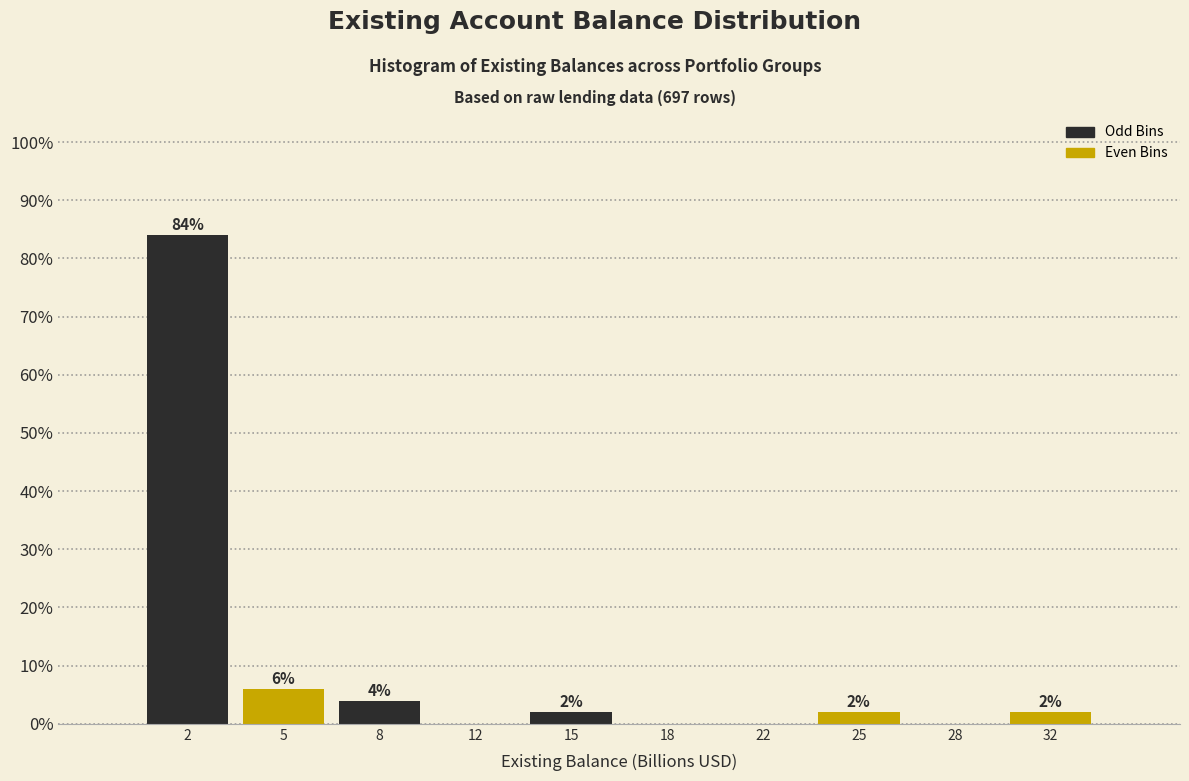

Reading left to right, transcribe all the data shown in this chart.

2=84	5=6	8=4	12=0	15=2	18=0	22=0	25=2	28=0	32=2